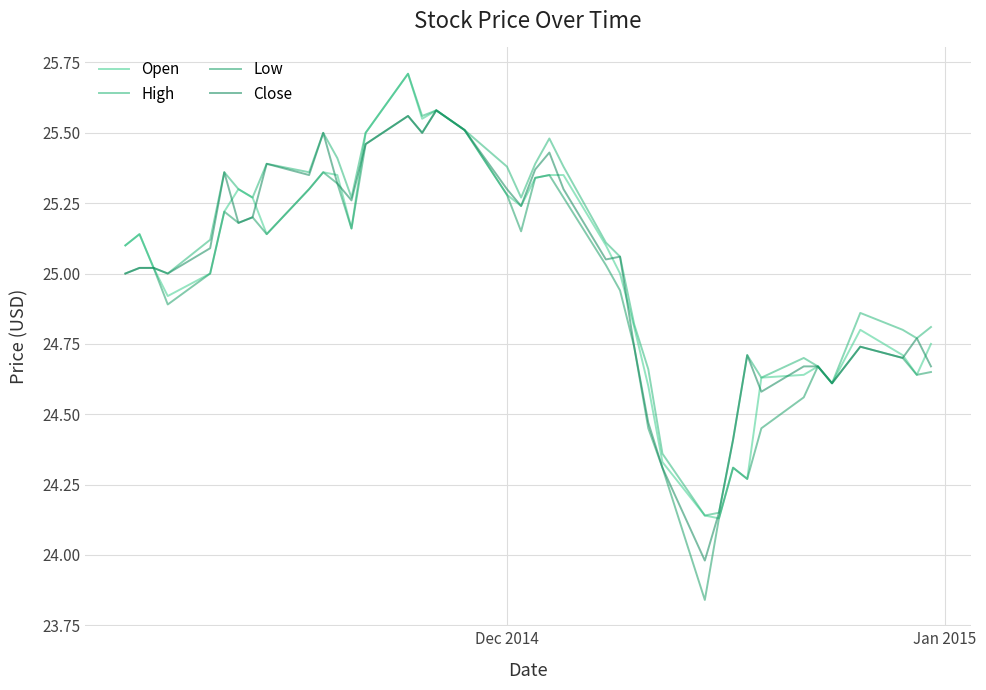

What is the greatest value displayed?

25.7